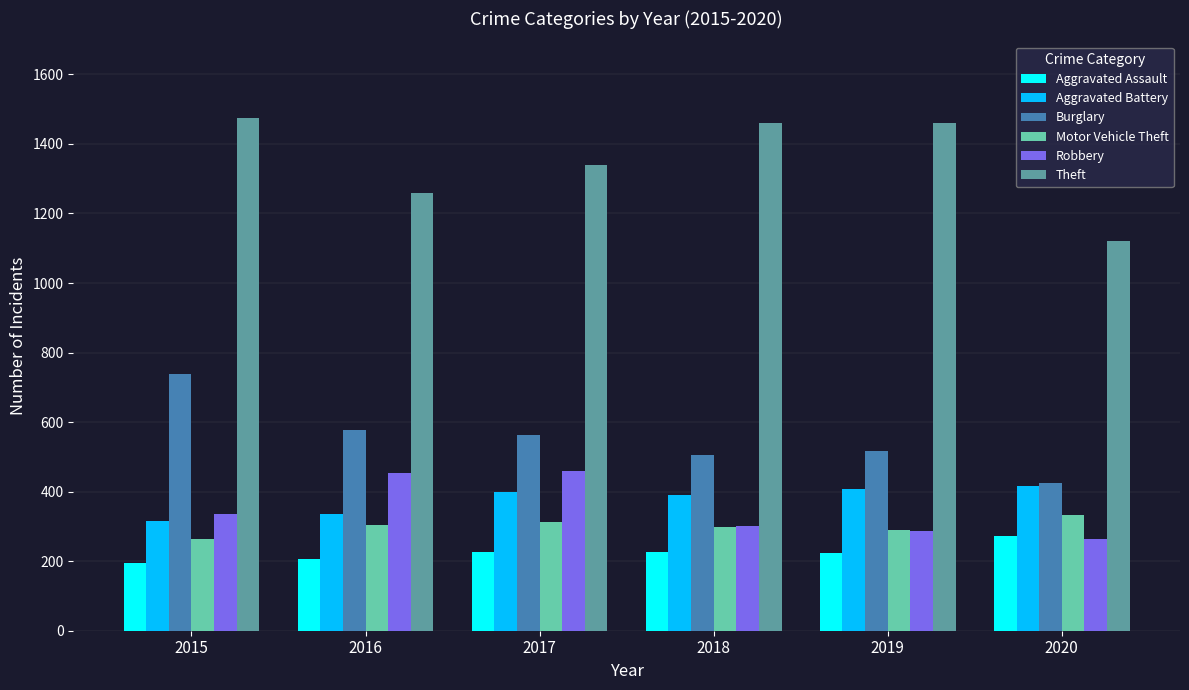

What is the sum of all Burglary values?

3324